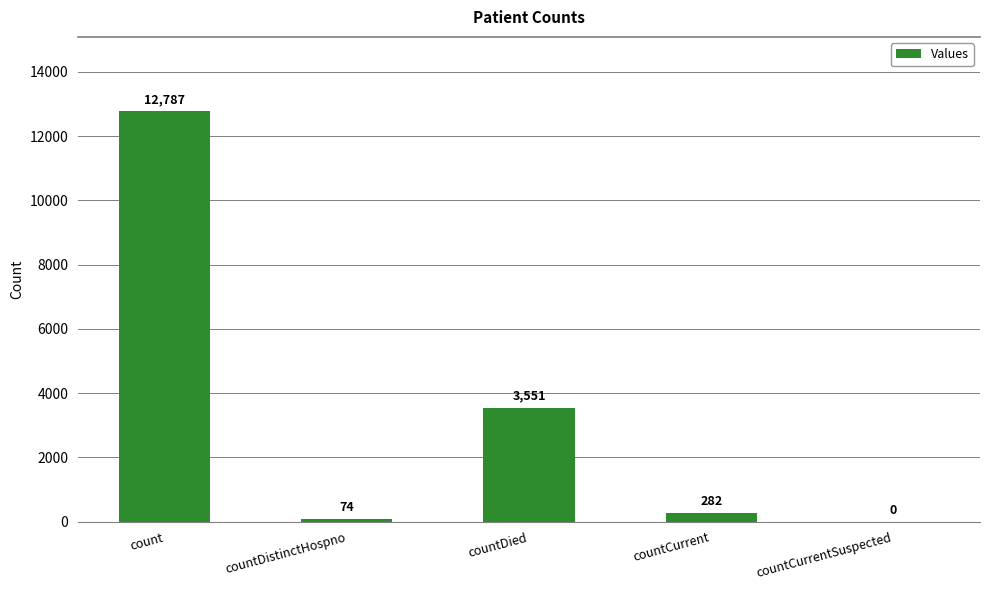

What is the maximum value shown in the chart?

12787